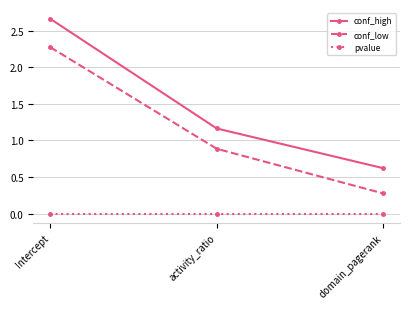

What is the difference between the second highest and minimum values in the conf_high series?

0.5